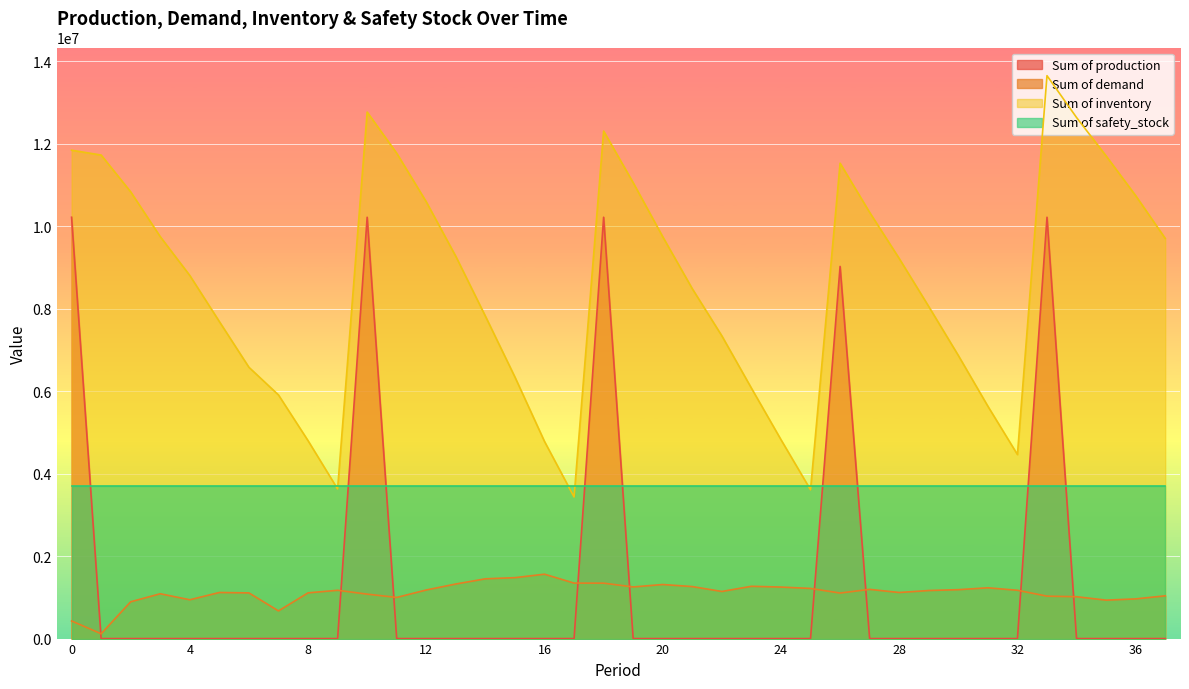

List the labels in order of Sum of production value, smallest first.

1, 2, 3, 4, 5, 6, 7, 8, 9, 11, 12, 13, 14, 15, 16, 17, 19, 20, 21, 22, 23, 24, 25, 27, 28, 29, 30, 31, 32, 34, 35, 36, 37, 26, 0, 10, 18, 33